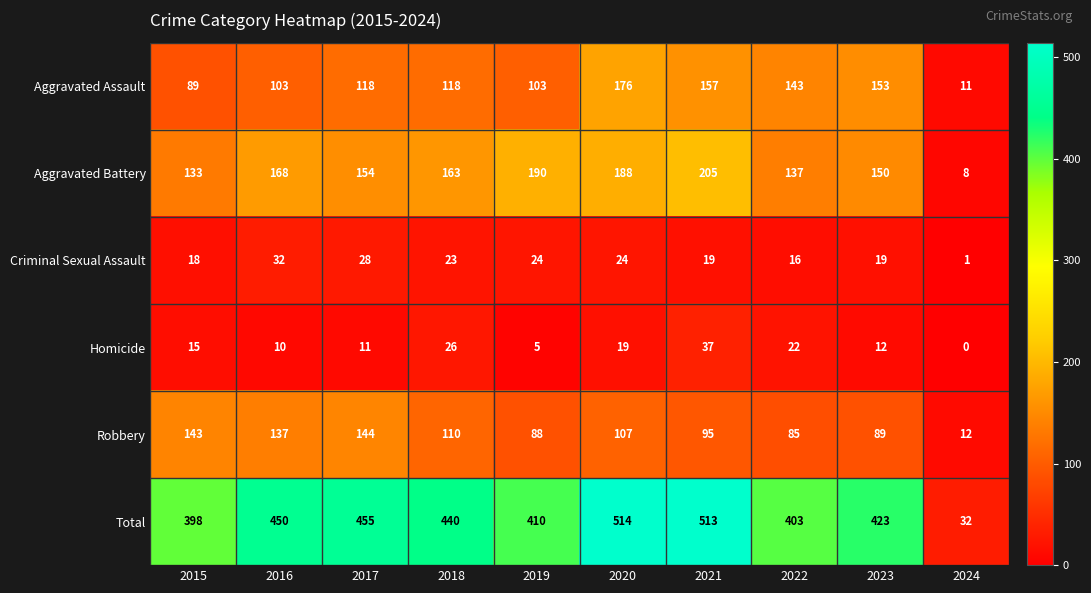

Read the Aggravated Assault value at 2023, to the nearest 10.

150